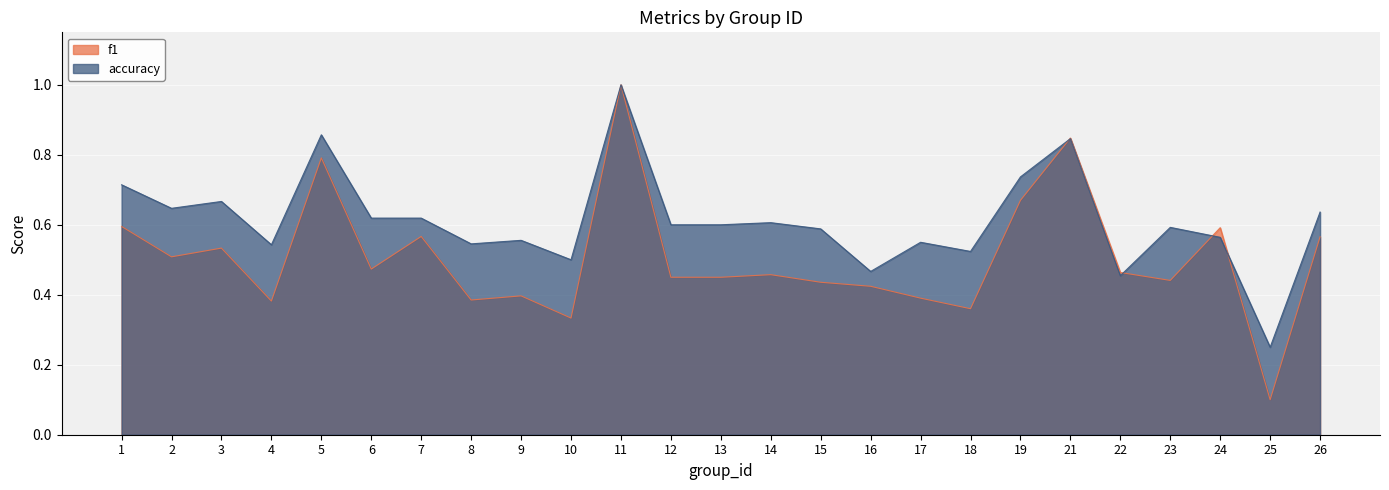

What is the difference between the maximum and minimum values in the accuracy series?

0.8